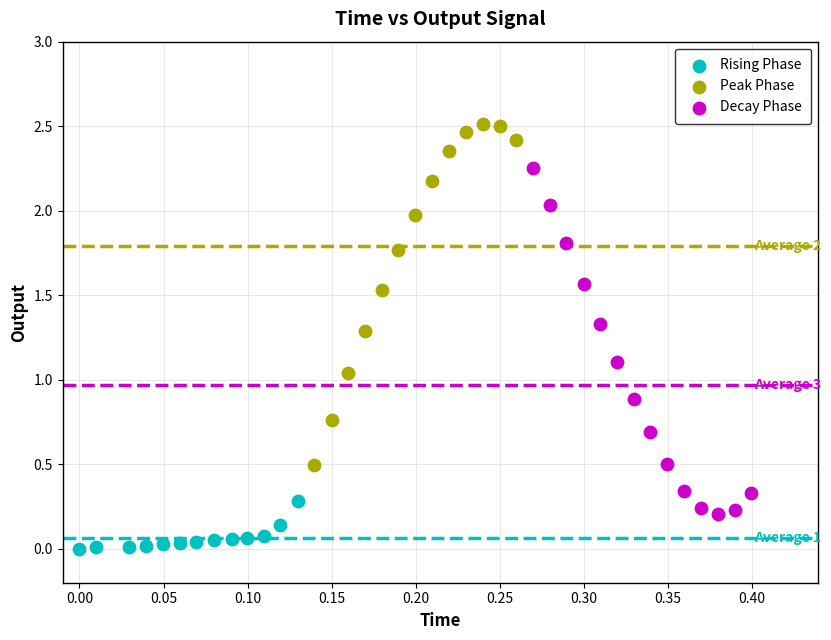

Which series reaches the maximum Y coordinate?

Peak Phase